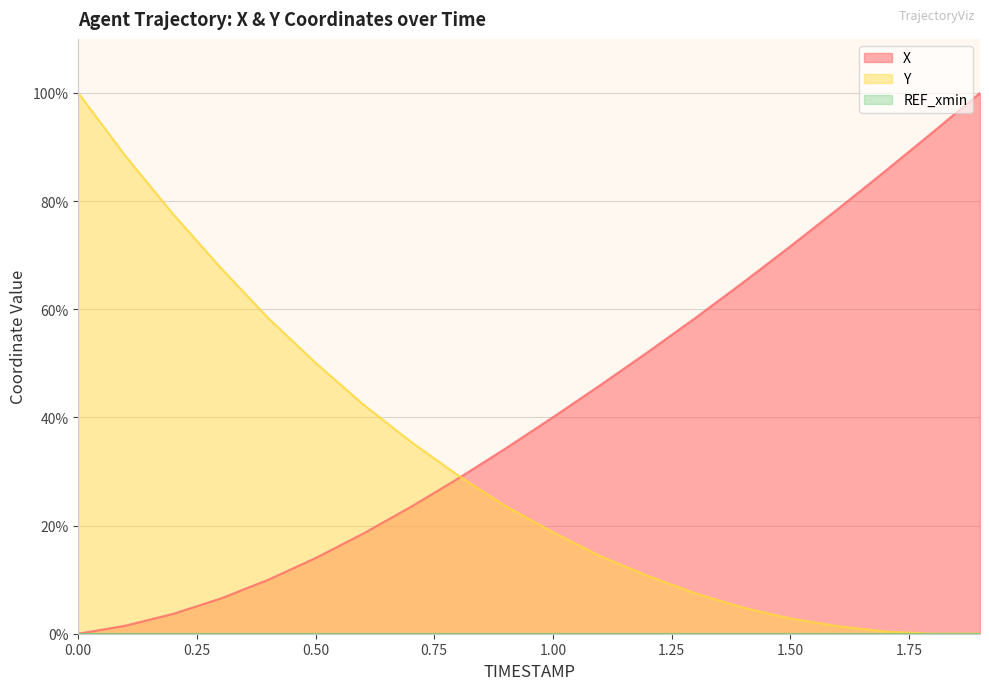

After their last crossing, which series has the higher values: X or Y?

X